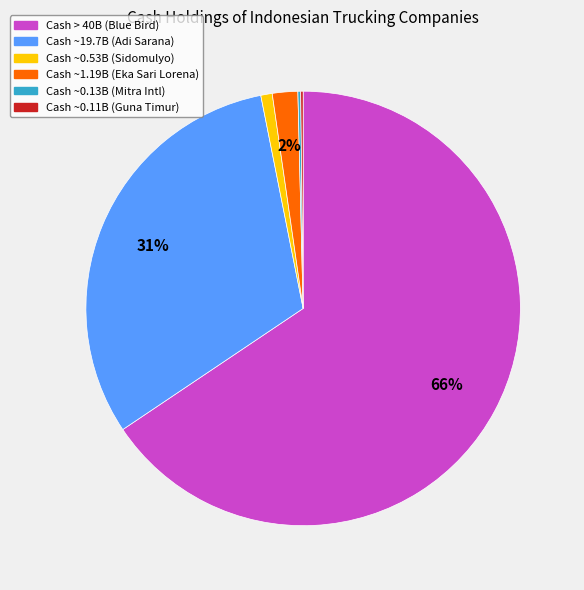

To the nearest percent, what is the average slice percentage?

17%